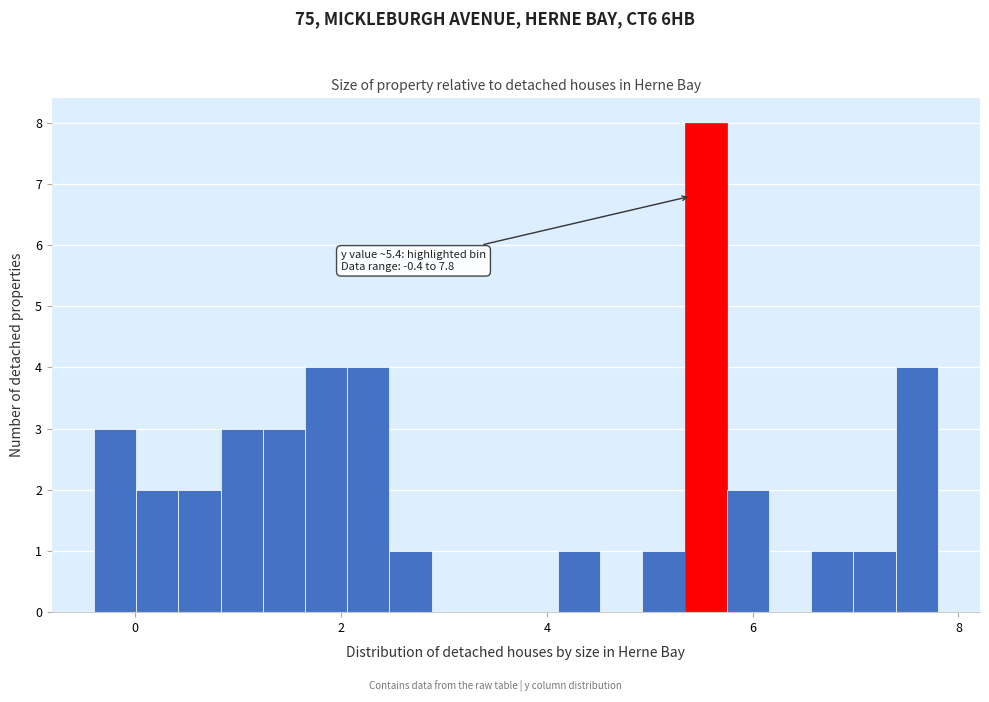

Around what value on the x-axis is the tallest bar? Give the approximate position of its centre, as read against the axis.

5.6